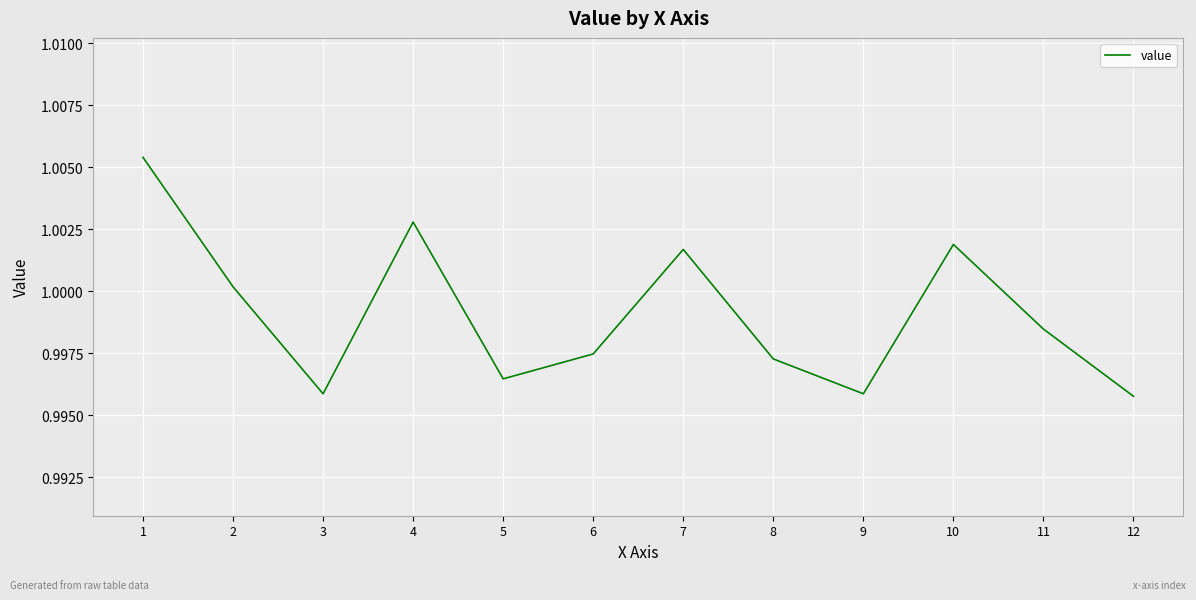

Does the chart have visible grid lines?

Yes